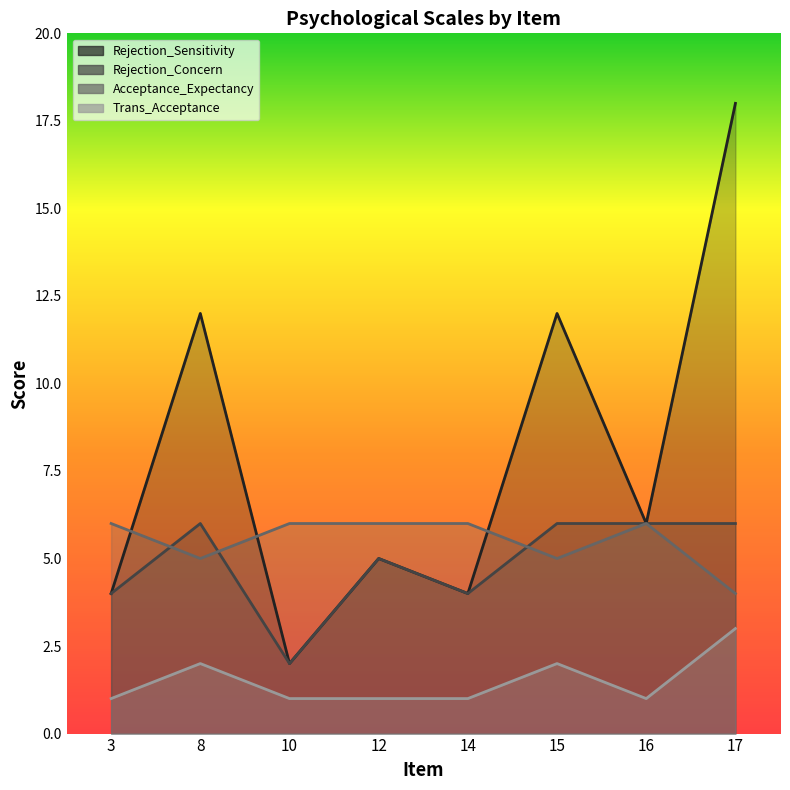

True or false: Acceptance_Expectancy and Rejection_Concern intersect in this chart.

True